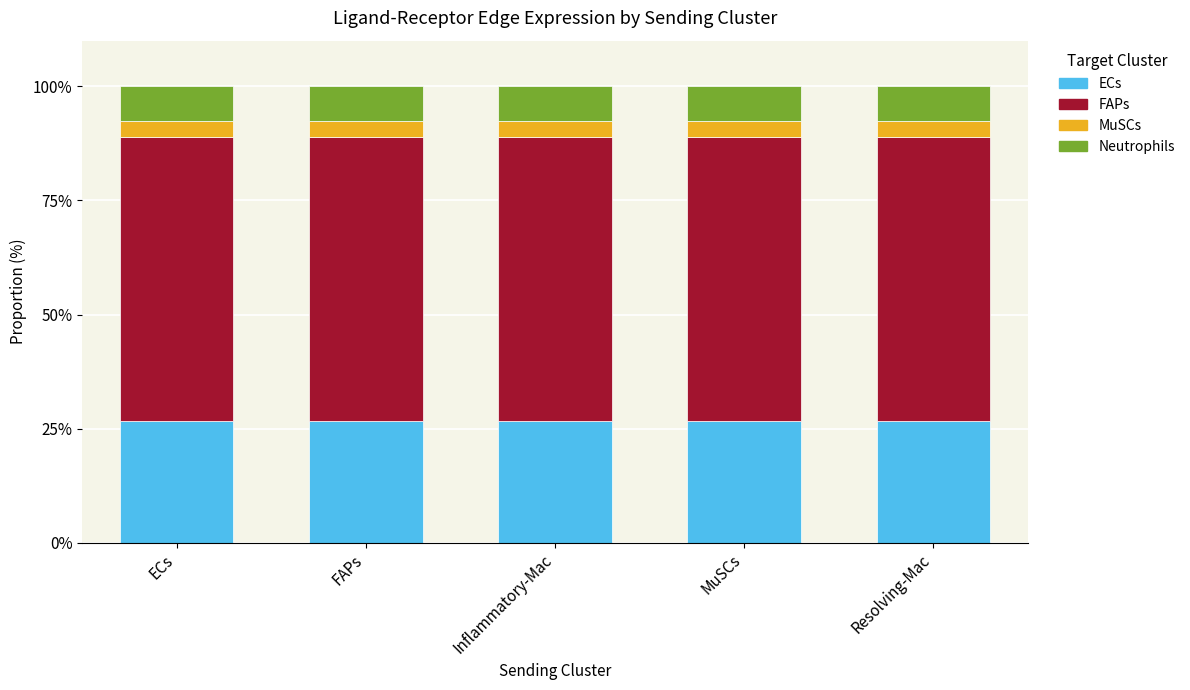

Is it true that ECs equals 26.6 at ECs?

True